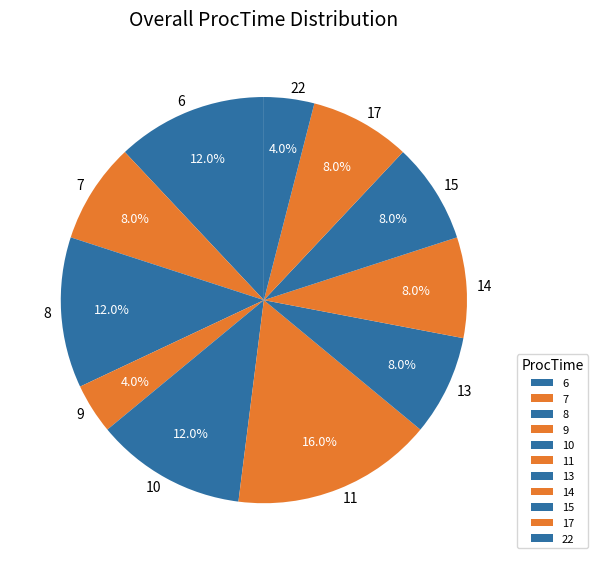

How many slices are in this pie chart?

11